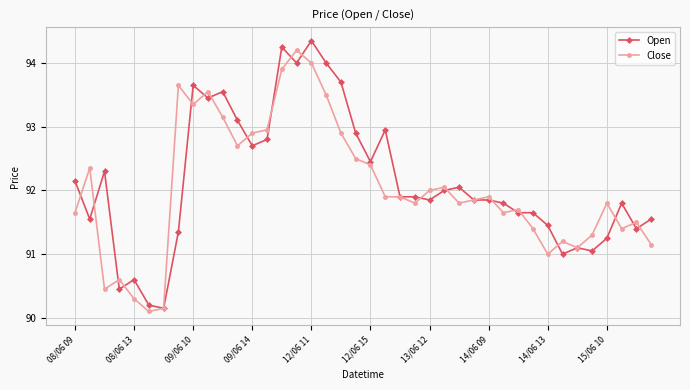

At how many categories does at least one series exceed 93?

10